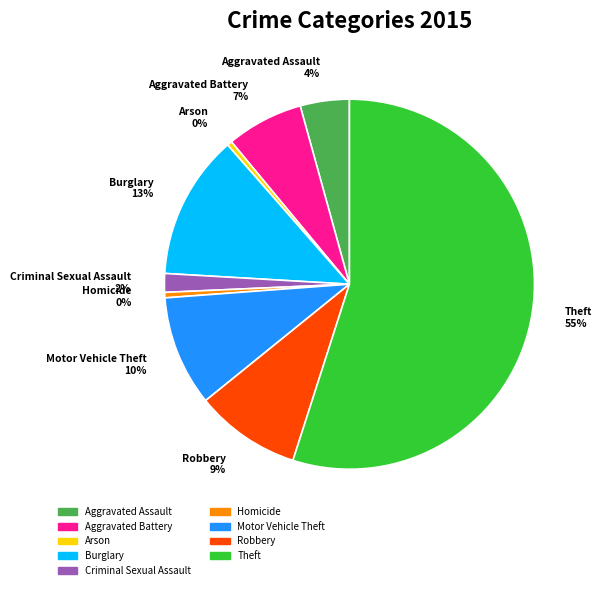

Do Homicide and Aggravated Battery together represent more than half of the pie?

No